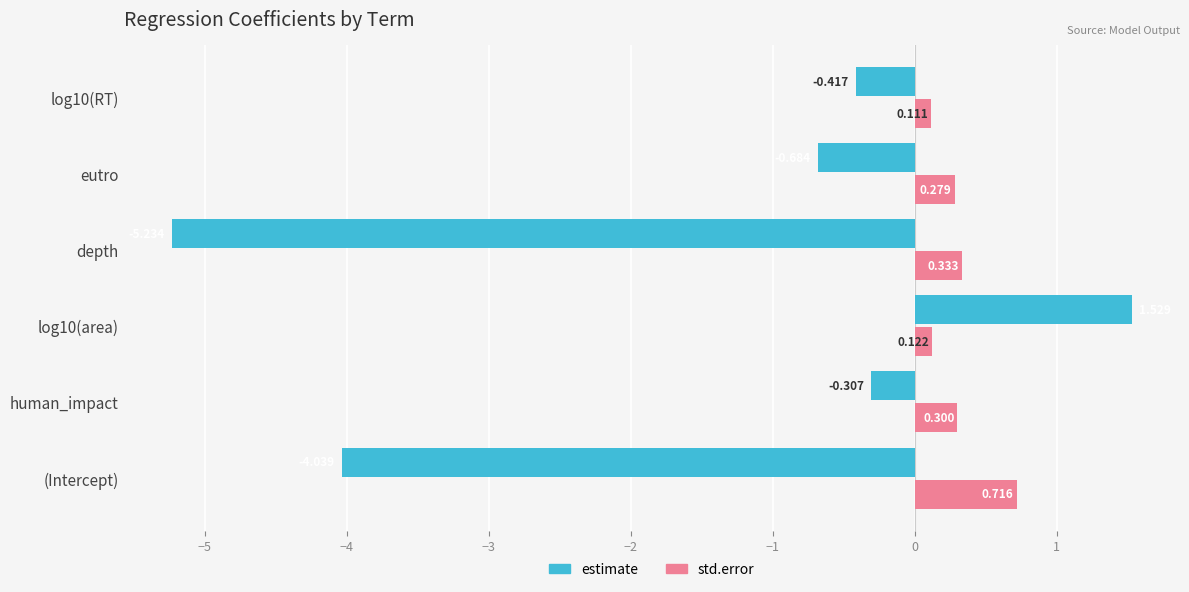

Which series has the largest total across all categories?

std.error